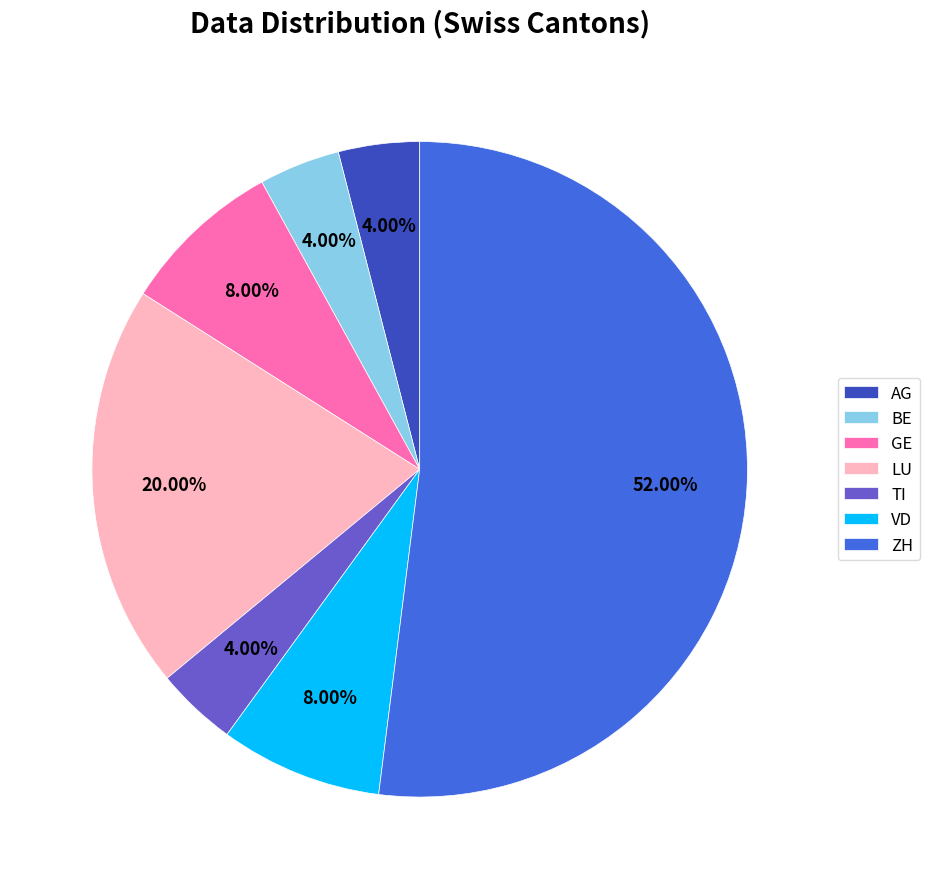

Approximately how many times larger is the value at BE compared to TI?

1.0